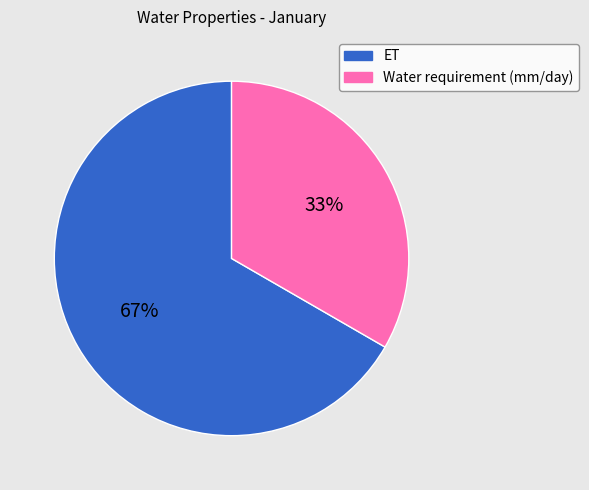

How many slices are in this pie chart?

2